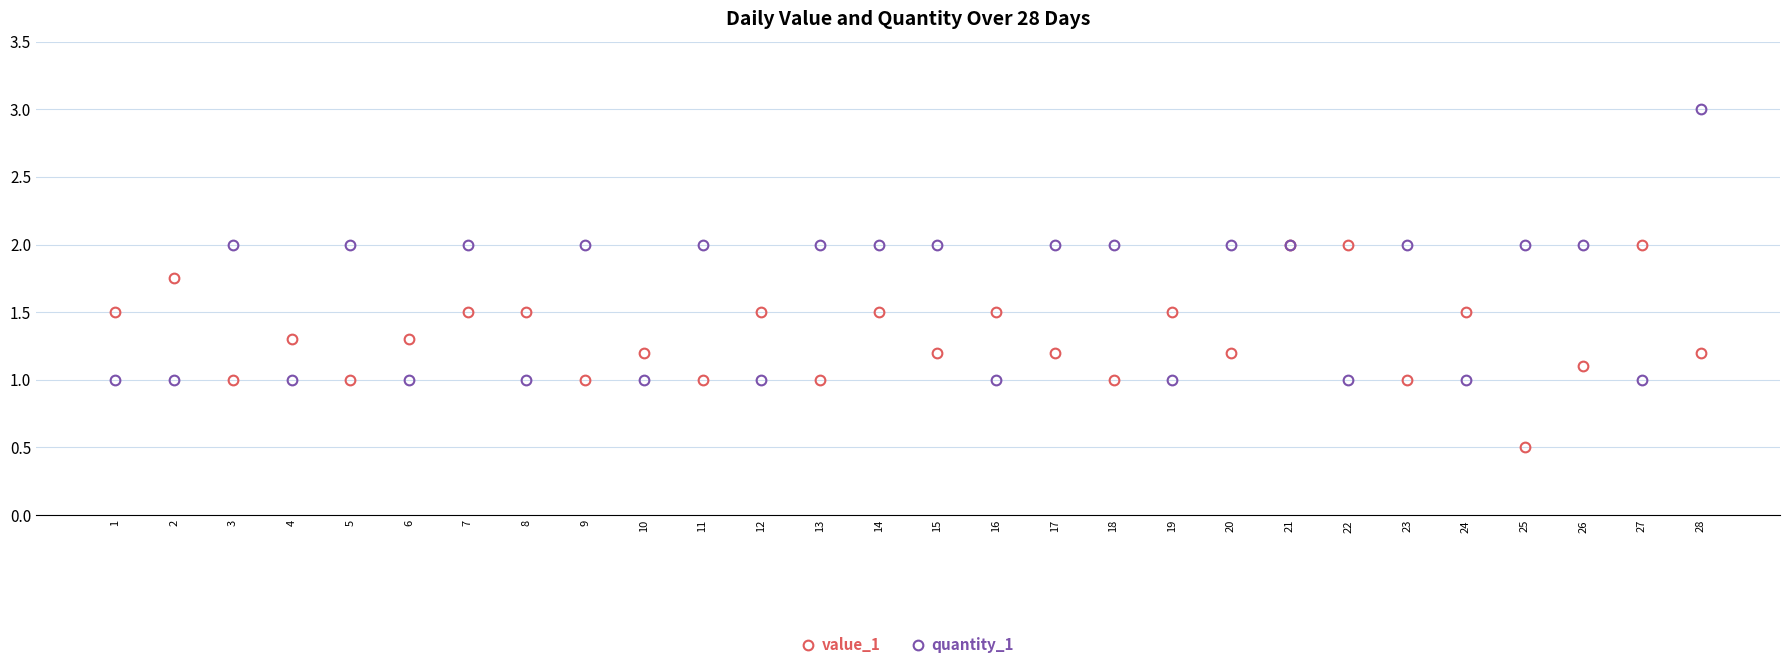

What is the total value across all series at 1?

2.5